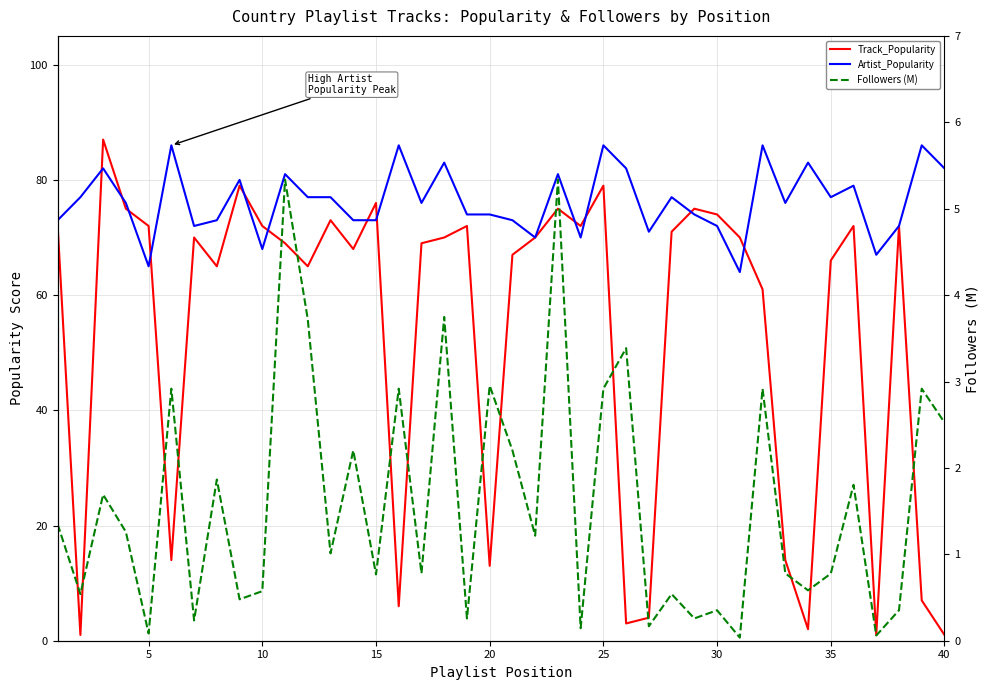

True or false: Followers (M) and Track_Popularity cross at least once.

True